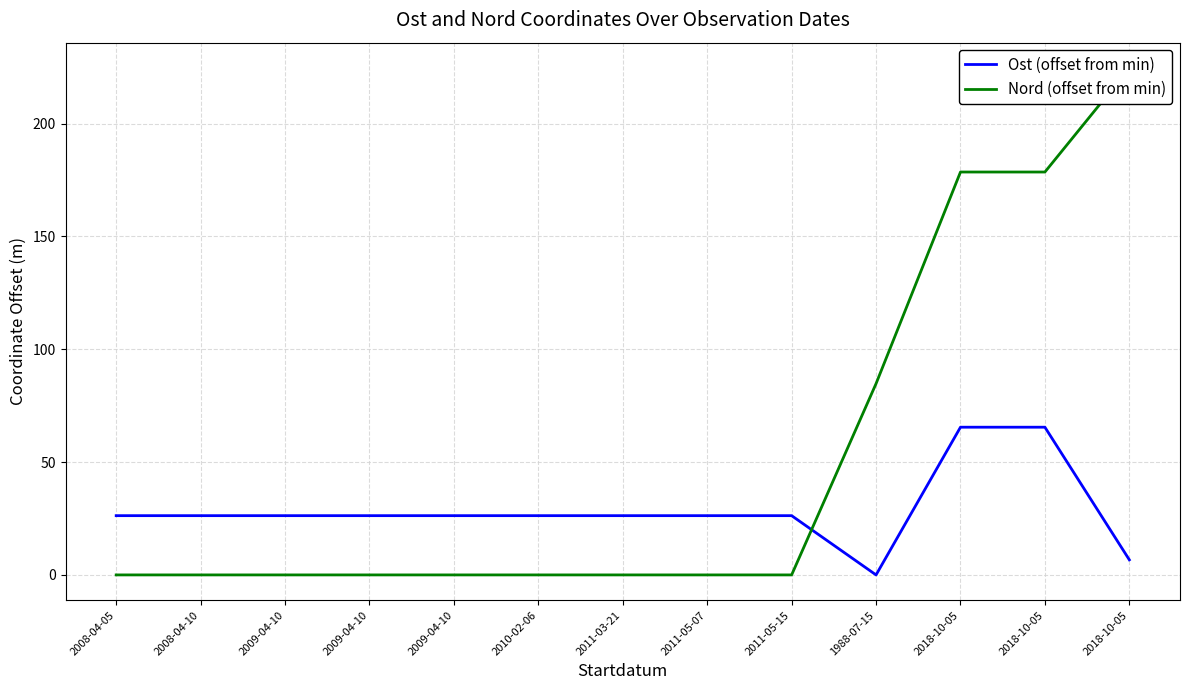

At how many categories does at least one series exceed 30?

4